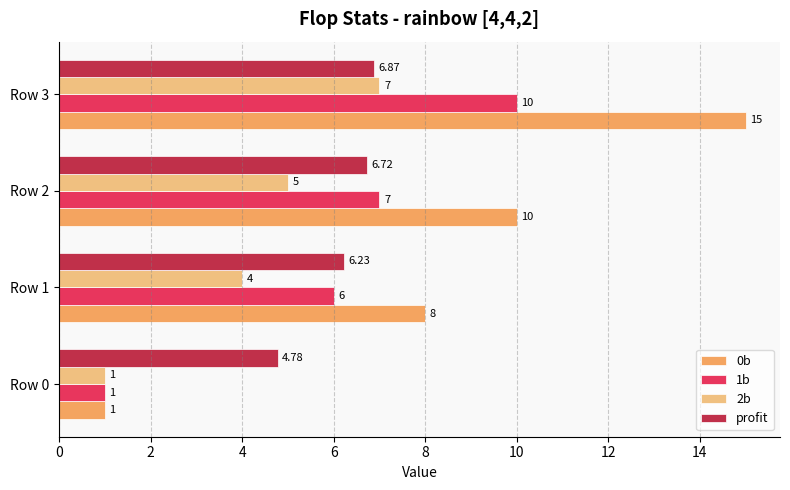

What is the average value of the profit series?

6.2